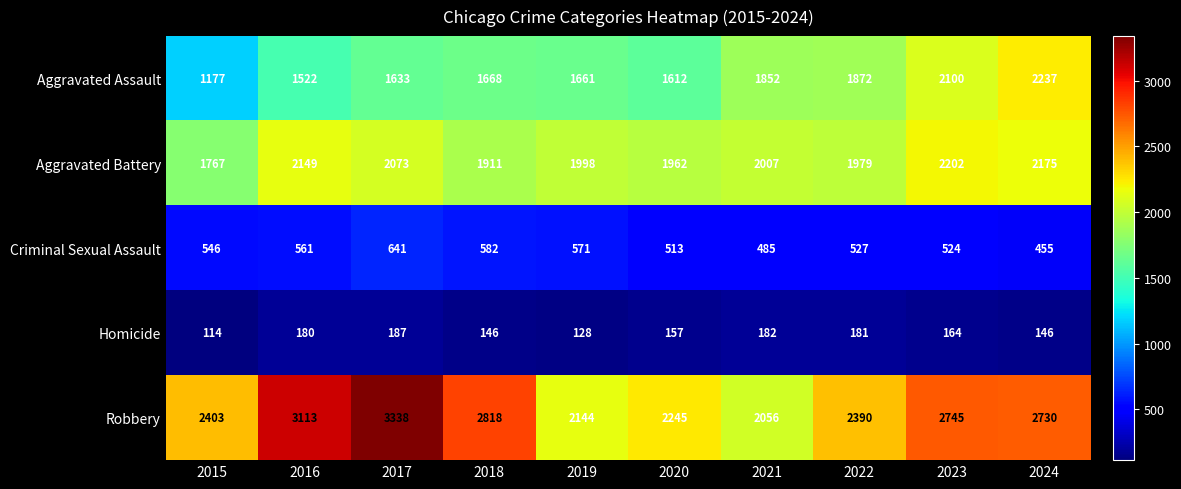

Rank the categories by Robbery value from lowest to highest.

2021, 2019, 2020, 2022, 2015, 2024, 2023, 2018, 2016, 2017